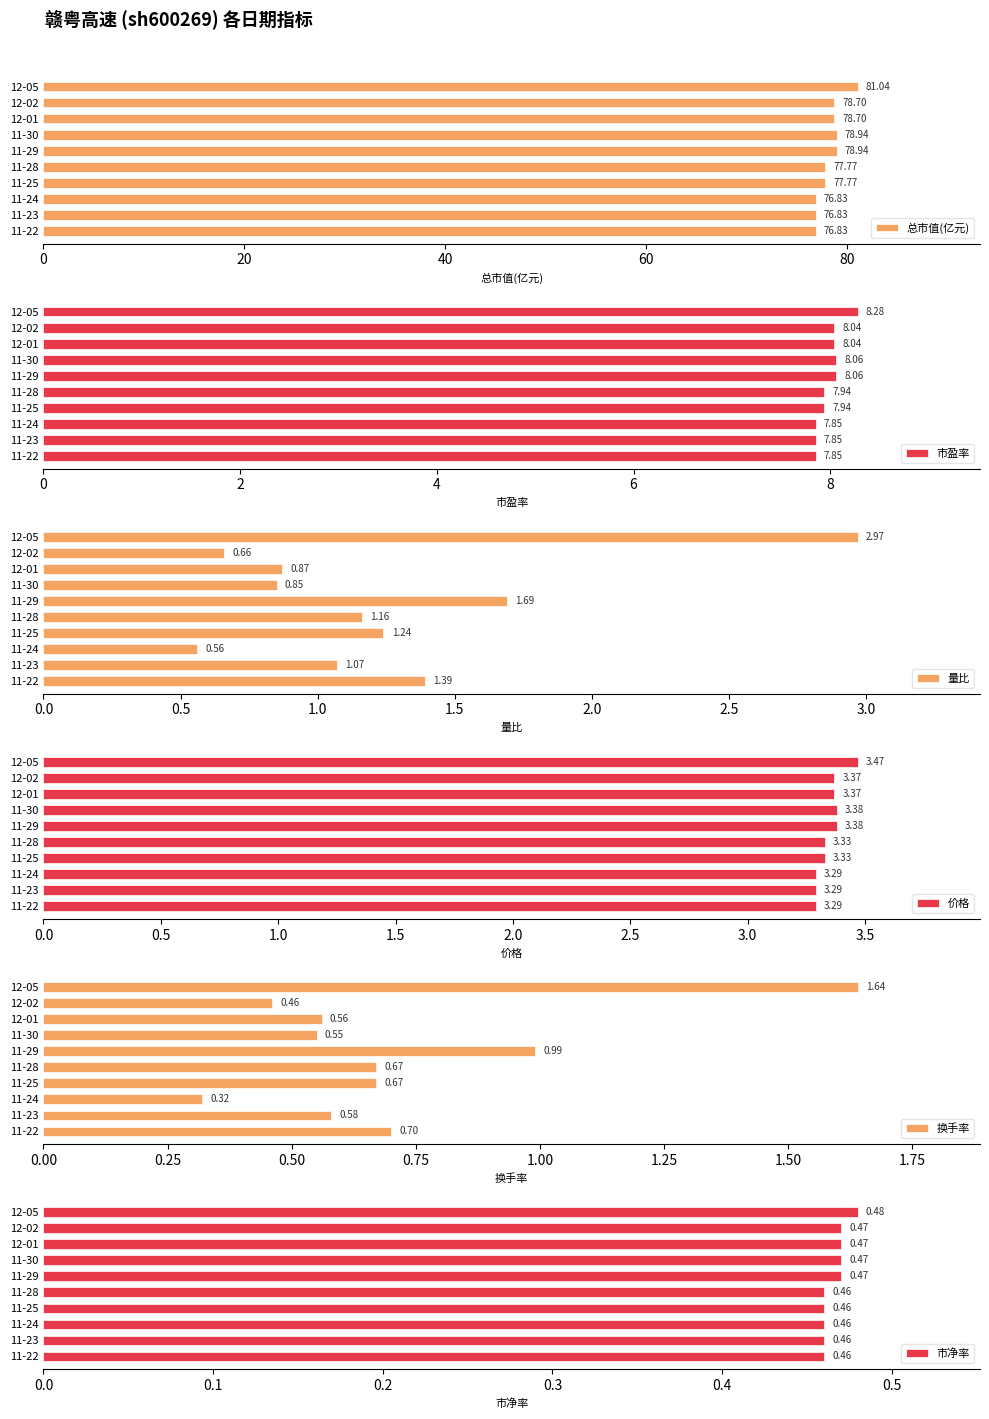

What is the average value of the 换手率 series?

0.7